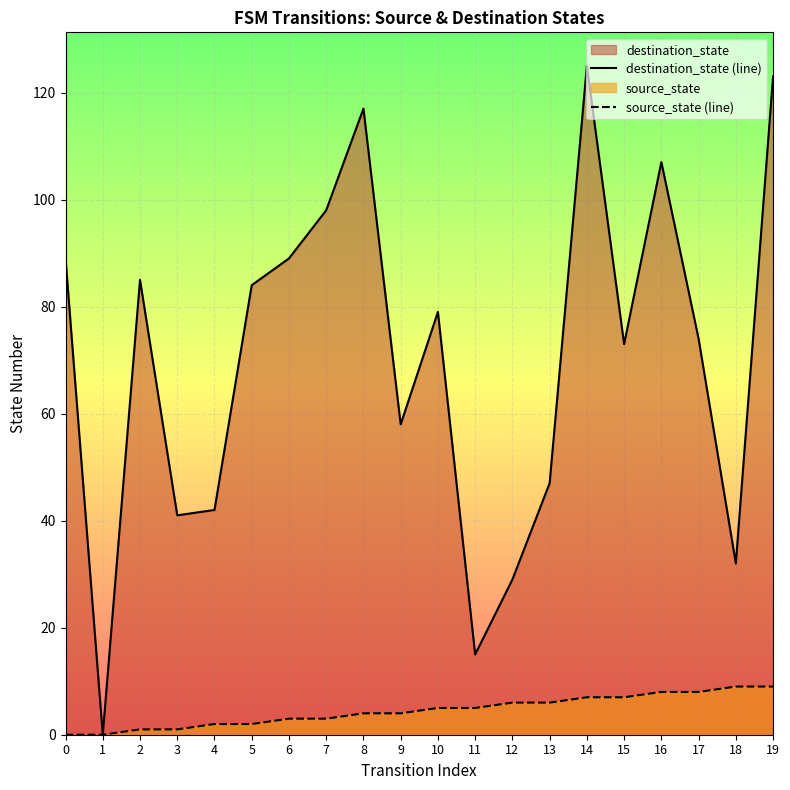

In destination_state (line), how many points are lower than both neighbors (excluding endpoints)?

6